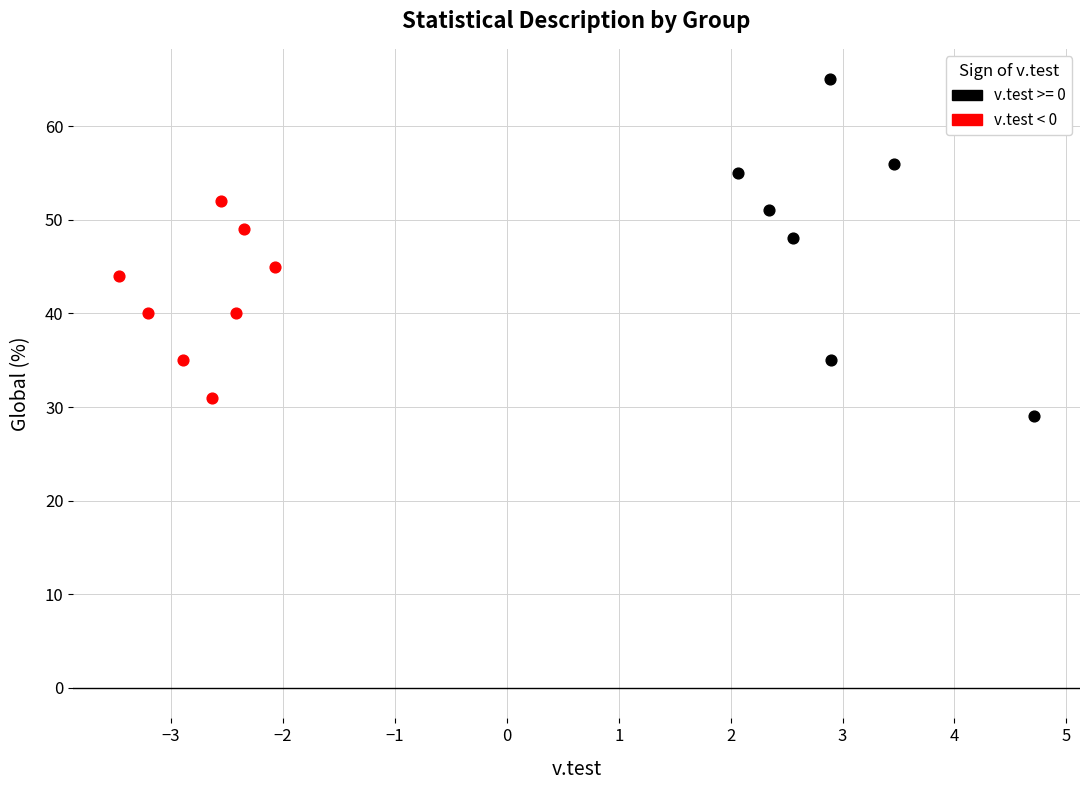

Which series has the widest spread of Y values?

v.test >= 0